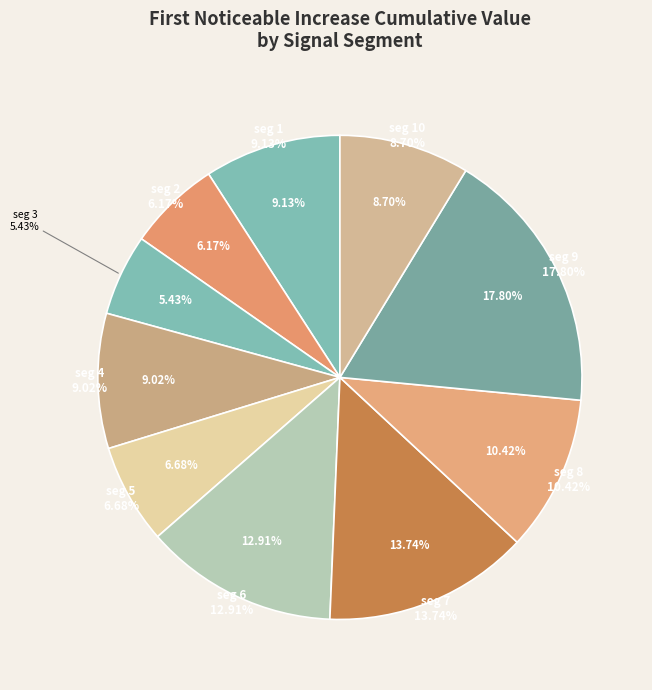

To the nearest percent, what is the combined percentage of signal segment 10 and signal segment 1?

18%